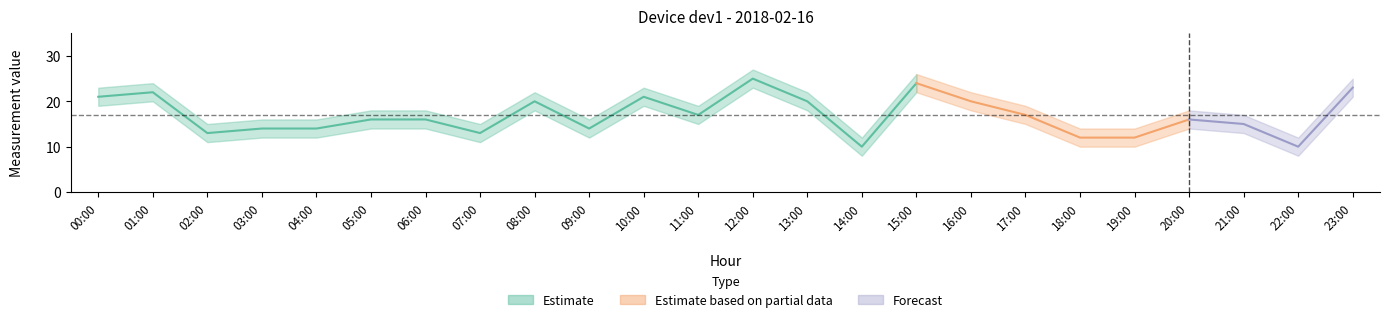

What is the label of the 24th point from the left?

23:00